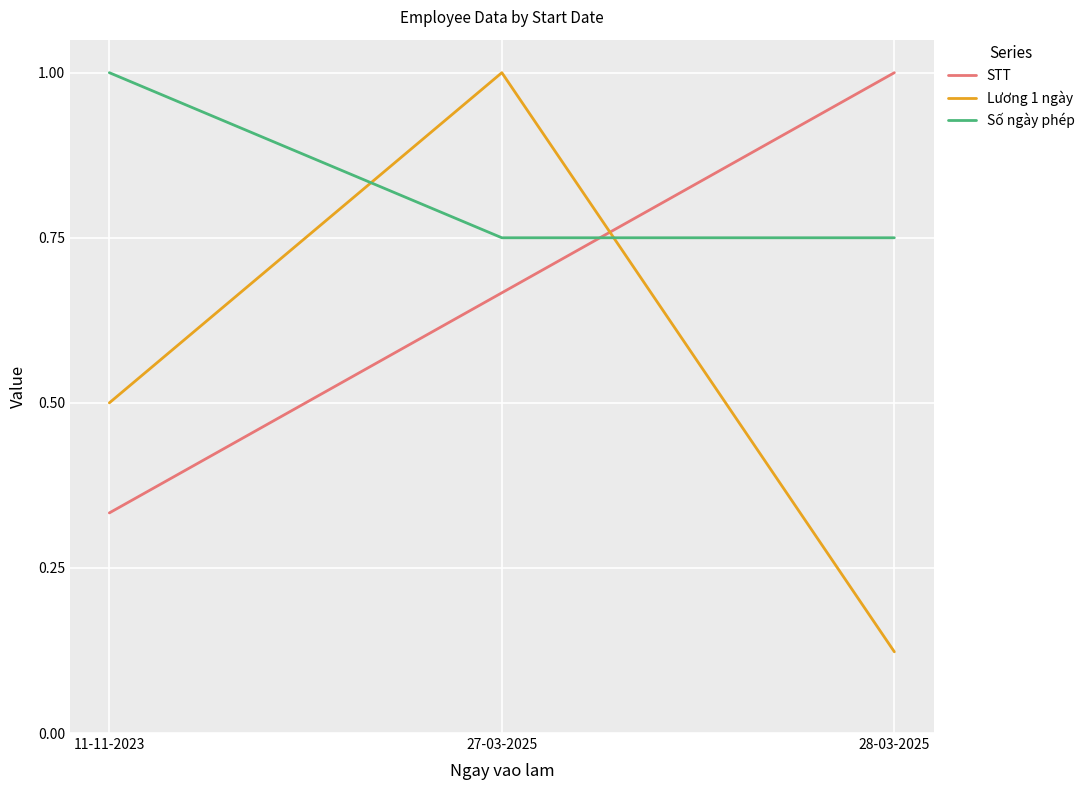

Which series has the largest total across all categories?

Số ngày phép